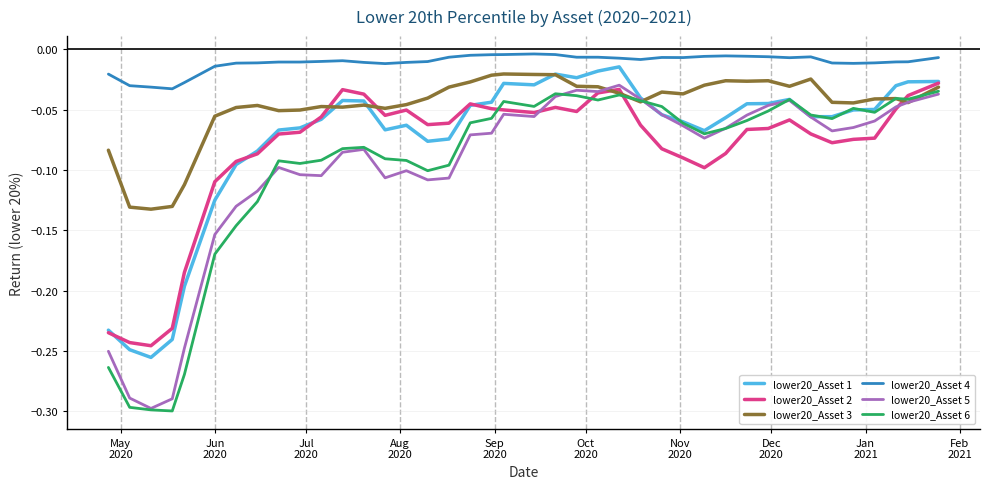

Which series has the largest total across all categories?

lower20_Asset 4